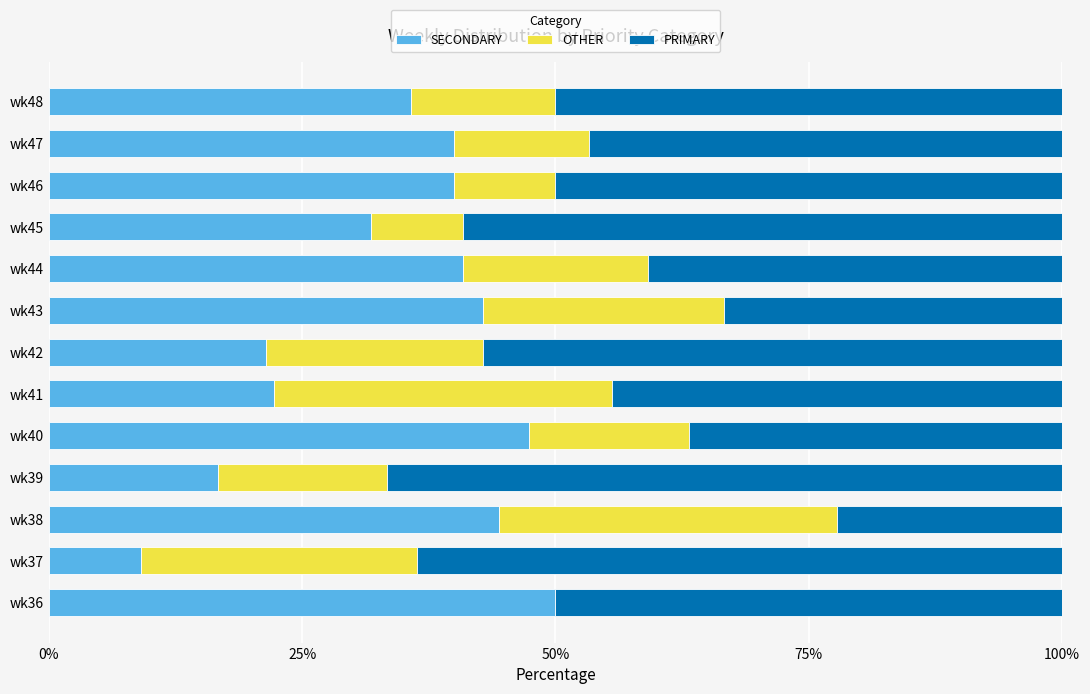

What is the highest value of the SECONDARY series?

50.0